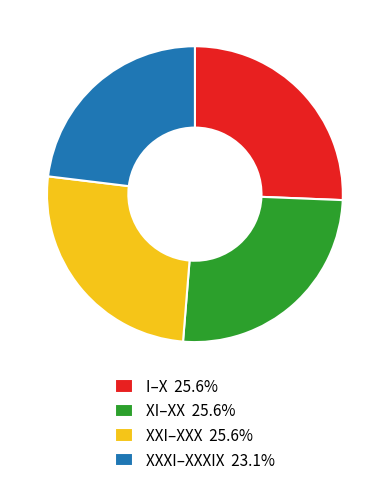

Combined, do I–X 25.6% and XXI–XXX 25.6% account for over 50%?

Yes